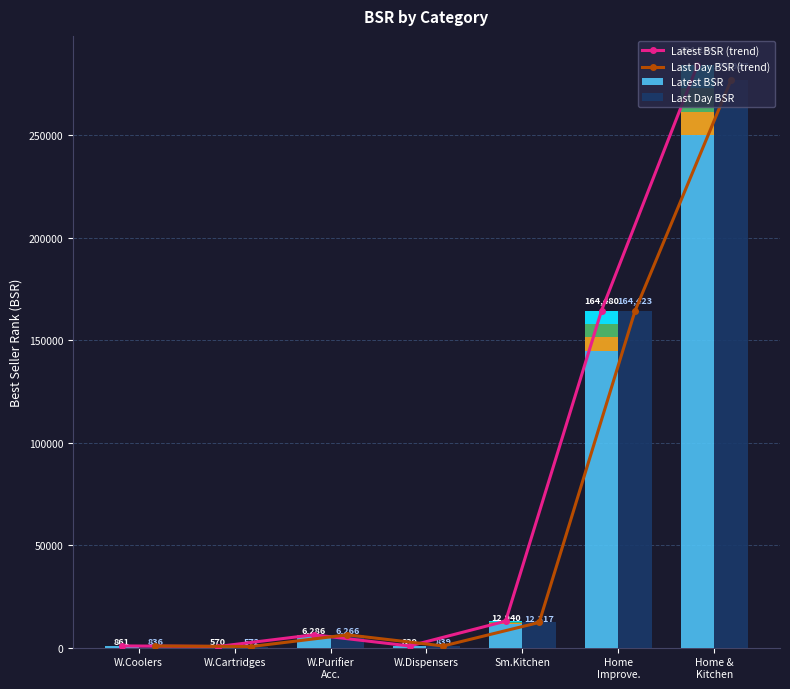

The value of Latest BSR (trend) at W.Cartridges is 842. True or false?

False